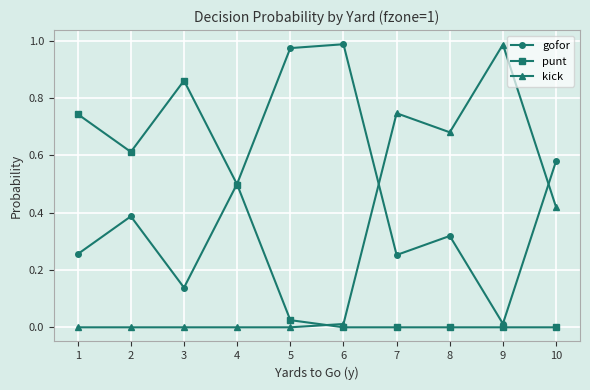

At which category does gofor reach its first local valley?

3